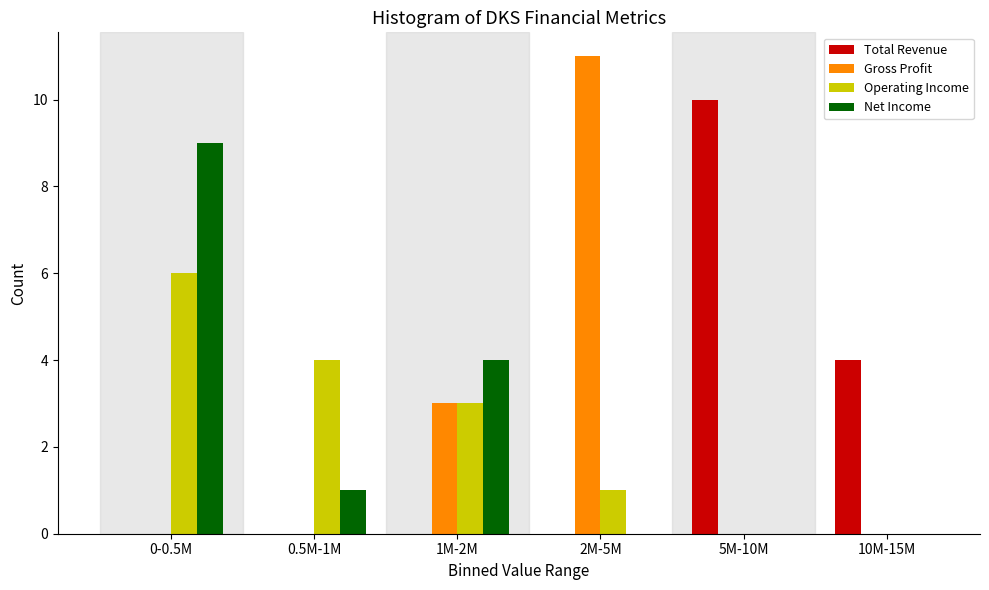

Reading left to right, list all the values displayed in this chart.

Total Revenue: 0-0.5M=0	0.5M-1M=0	1M-2M=0	2M-5M=0	5M-10M=10	10M-15M=4
Gross Profit: 0-0.5M=0	0.5M-1M=0	1M-2M=3	2M-5M=11	5M-10M=0	10M-15M=0
Operating Income: 0-0.5M=6	0.5M-1M=4	1M-2M=3	2M-5M=1	5M-10M=0	10M-15M=0
Net Income: 0-0.5M=9	0.5M-1M=1	1M-2M=4	2M-5M=0	5M-10M=0	10M-15M=0